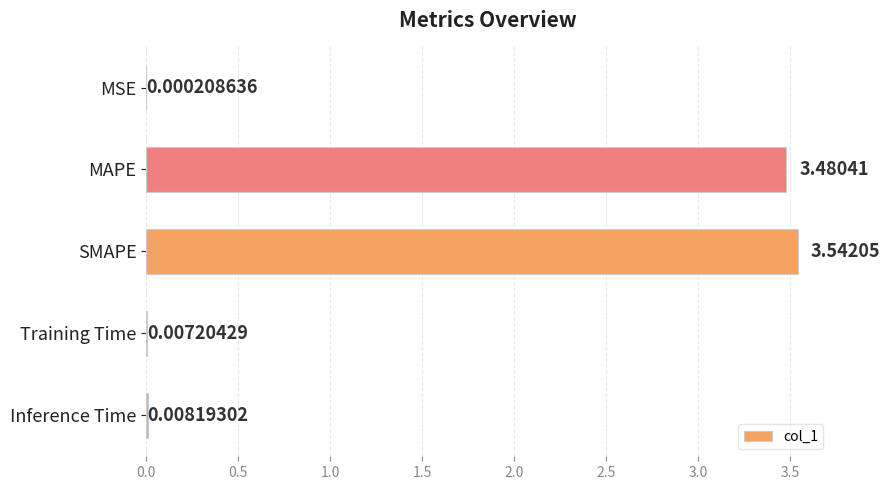

Between Training Time and MSE, which is larger?

Training Time